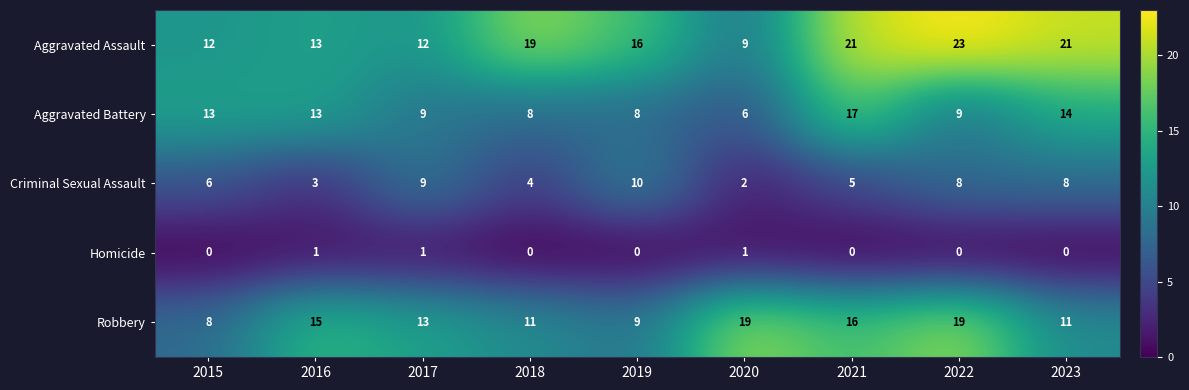

Between 2015 and 2016, which series saw the biggest shift?

Robbery